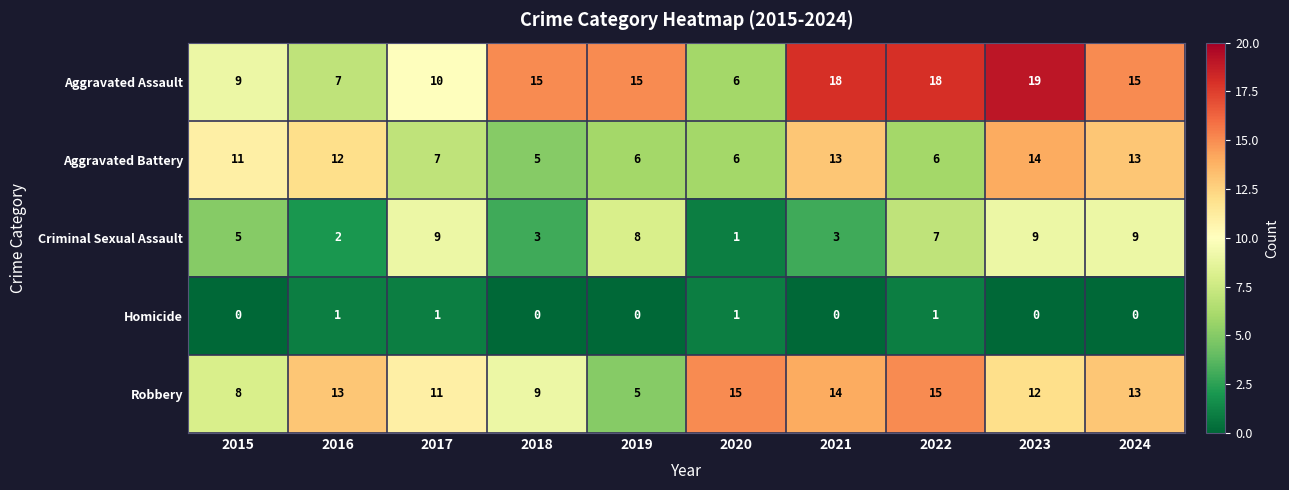

Which category has the lowest value in the Aggravated Assault series?

2020